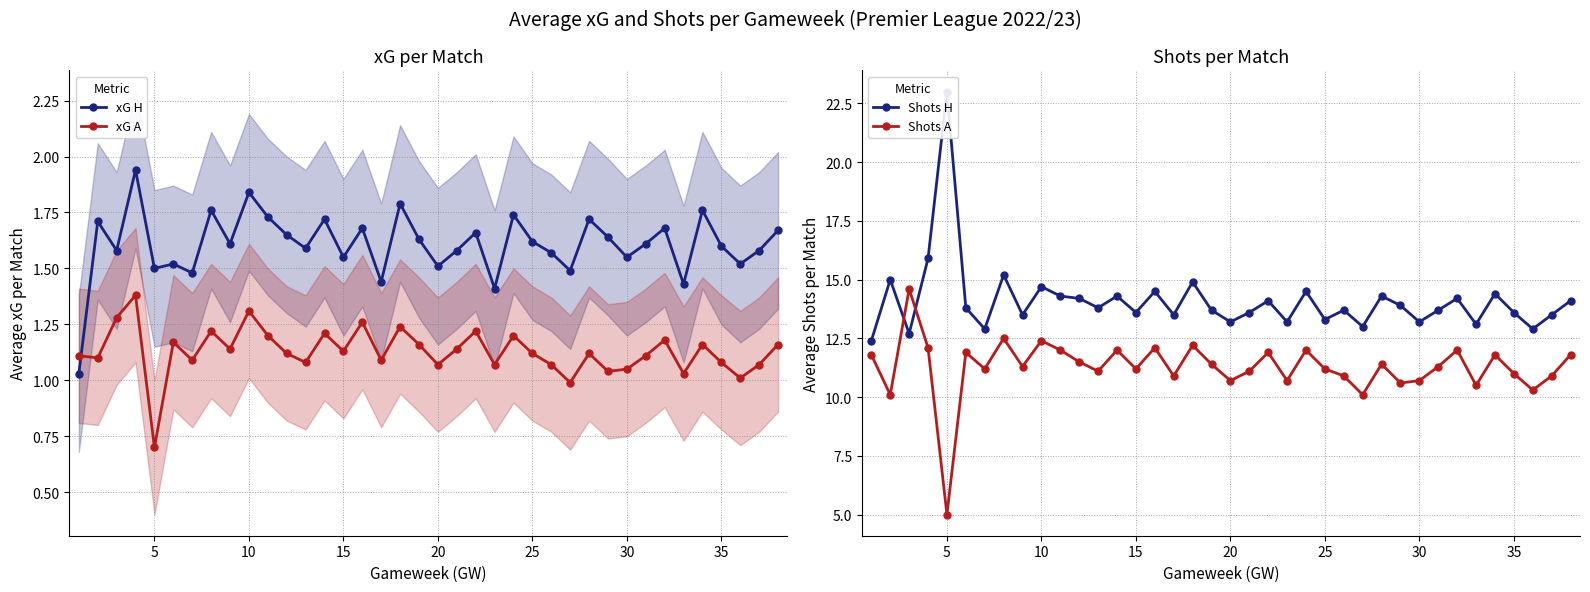

The value of Shots A at 10 is 20.9. True or false?

False